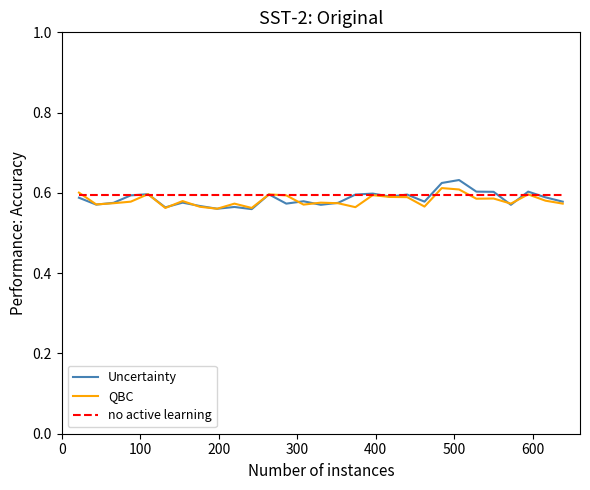

Which series ends up on top after the final intersection of no active learning and QBC?

no active learning